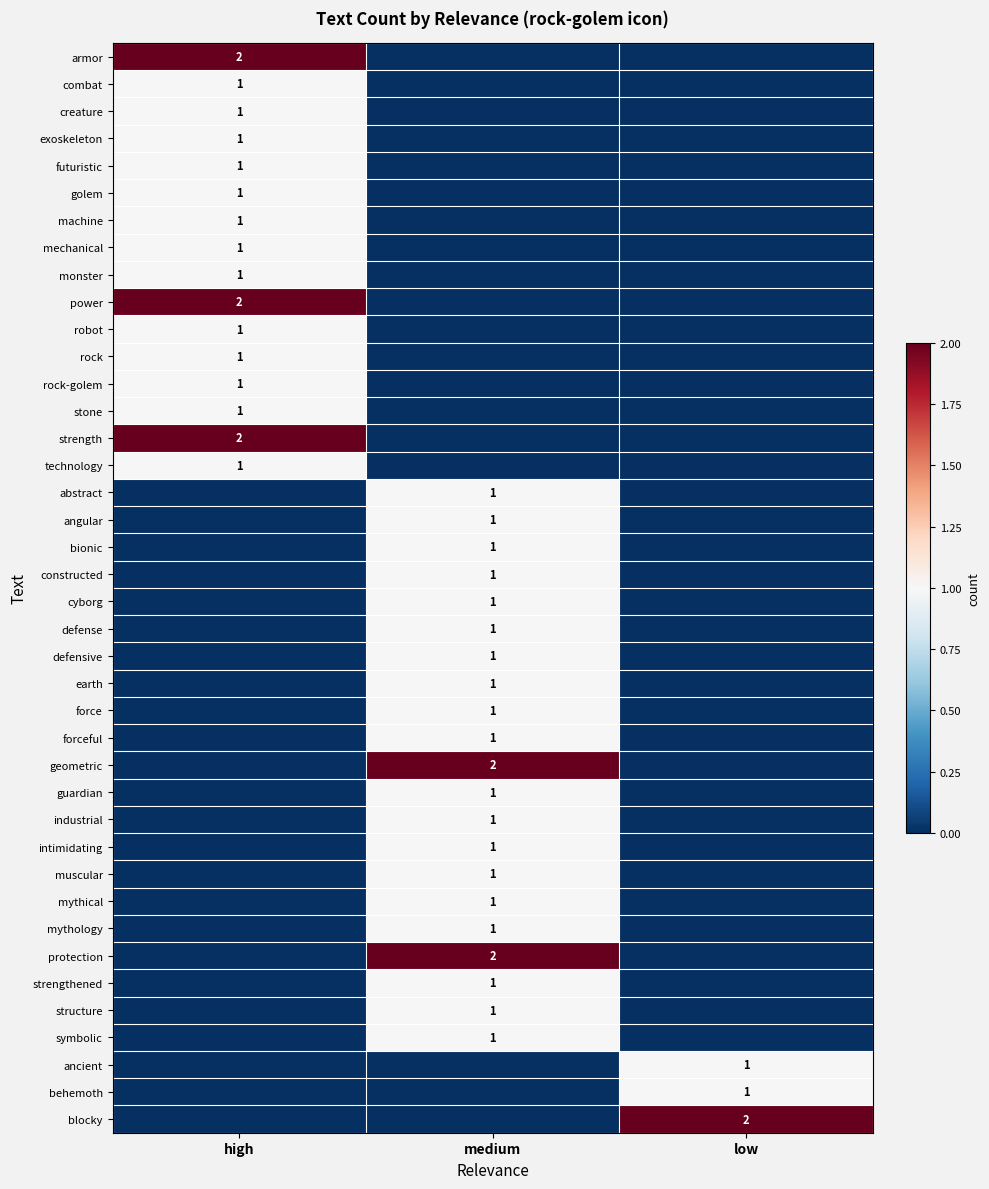

The value of defensive at medium is 1. True or false?

True